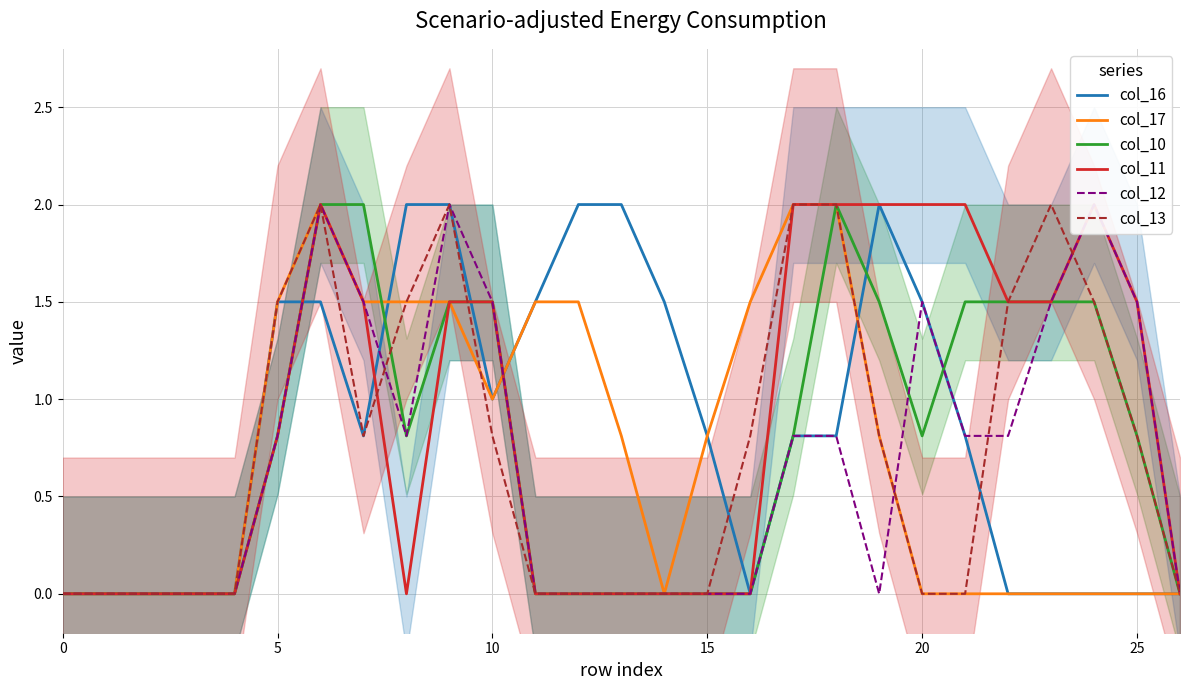

Is the value of col_17 at 10 greater than the value of col_16 at 10?

No